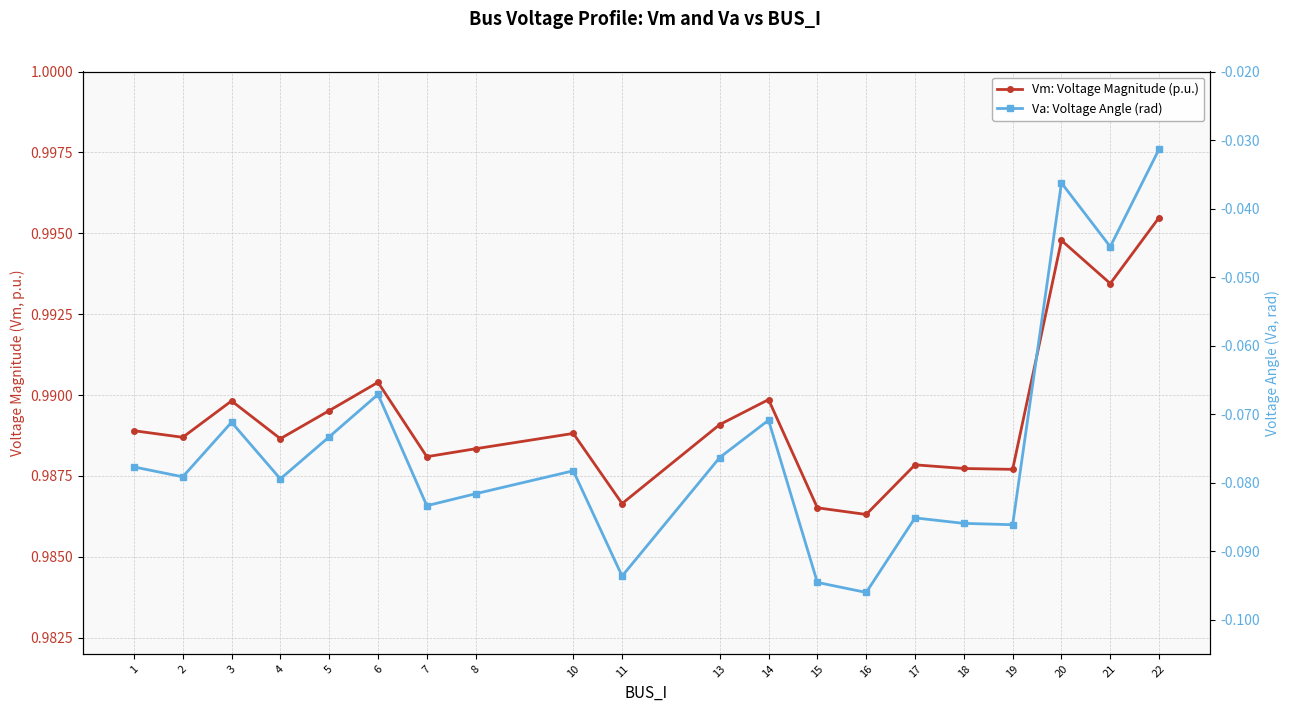

In Va: Voltage Angle (rad), how many points are lower than both neighbors (excluding endpoints)?

7